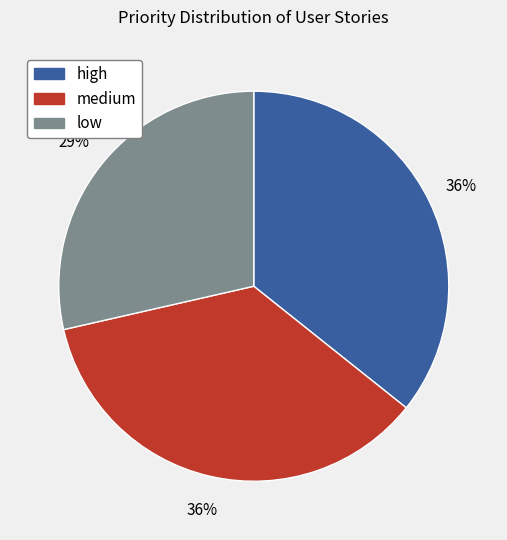

What percentage is the low slice, to the nearest percent?

29%